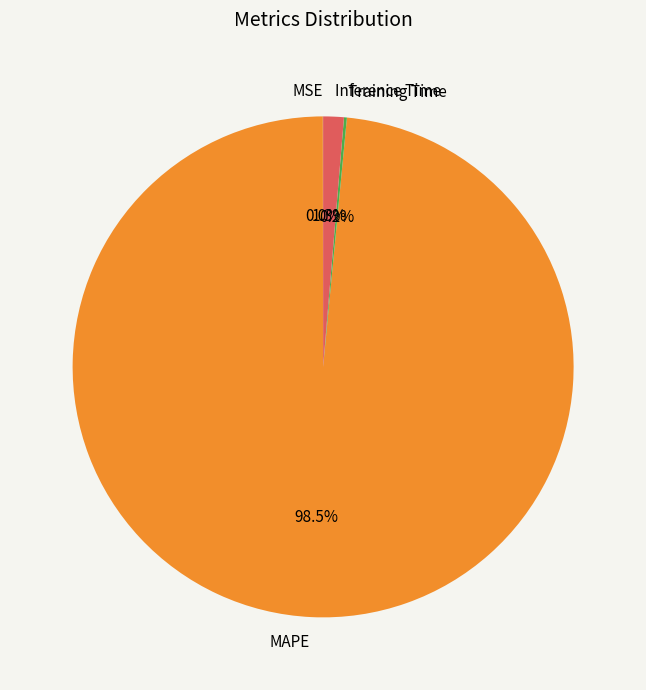

Which category has the biggest portion of the pie?

MAPE